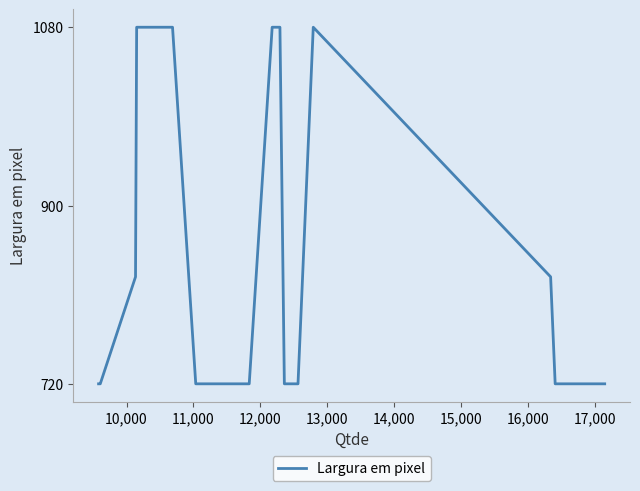

What is the greatest value displayed?

1080